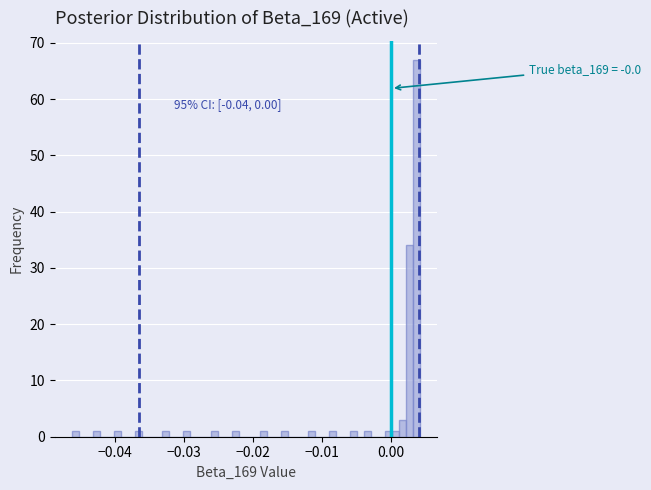

Read against the x-axis, roughly where is the centre of the tallest bar?

0.004